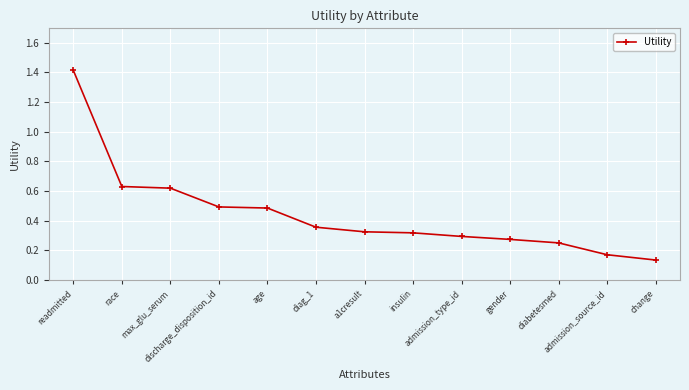

What is the maximum value shown in the chart?

1.4